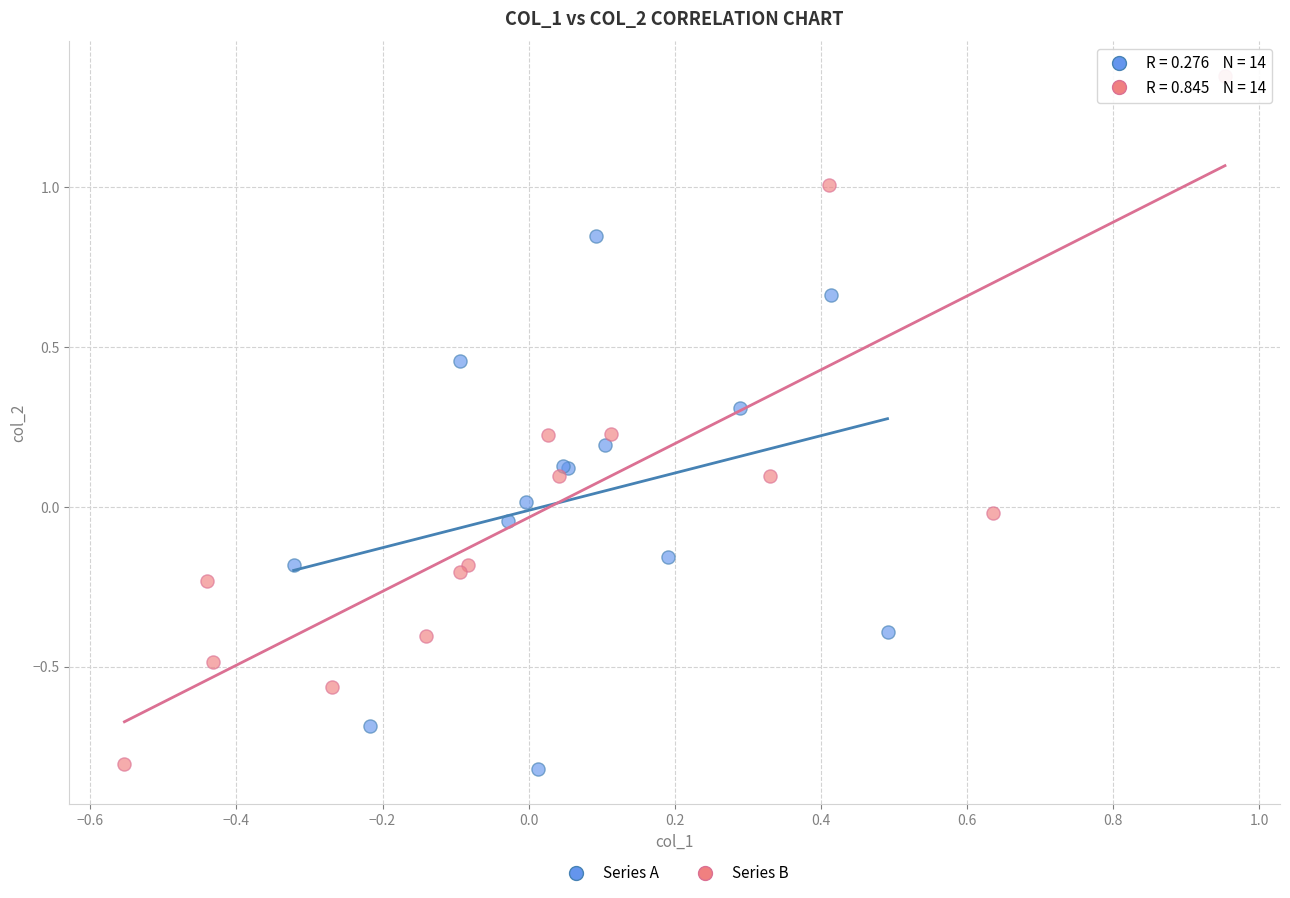

Which series has the largest Y range (max minus min)?

Series B